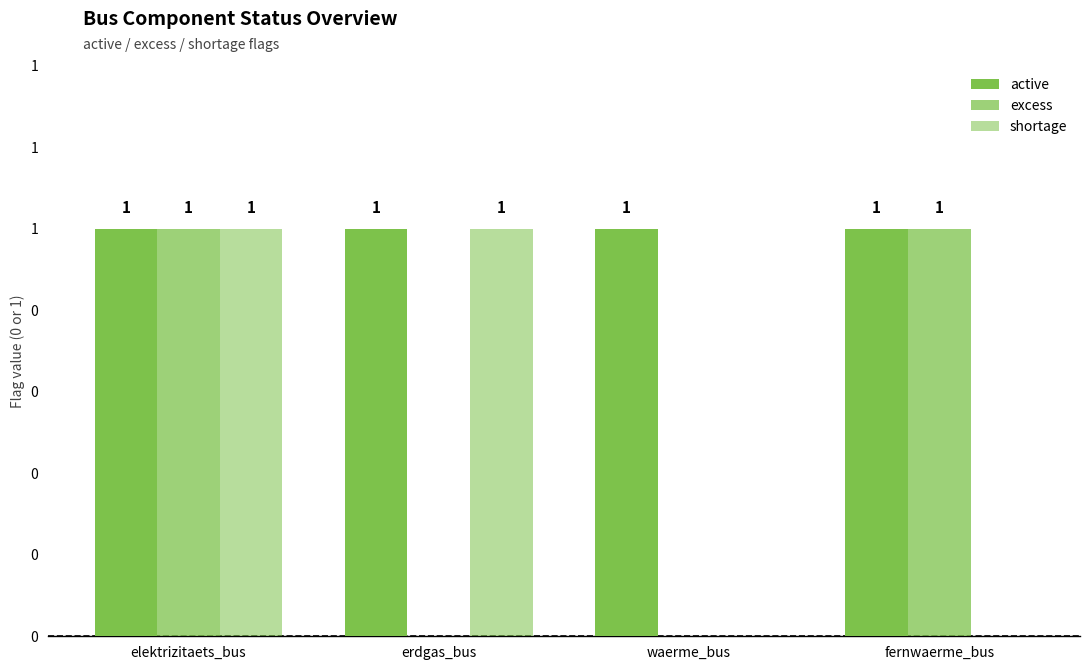

What is the difference between the maximum and minimum values in the excess series?

1